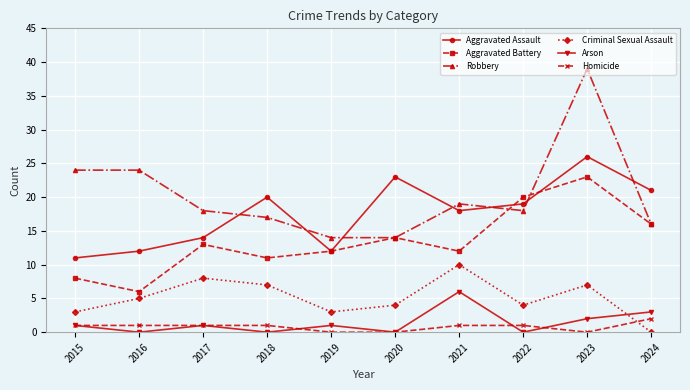

How many lines are shown in the chart?

6